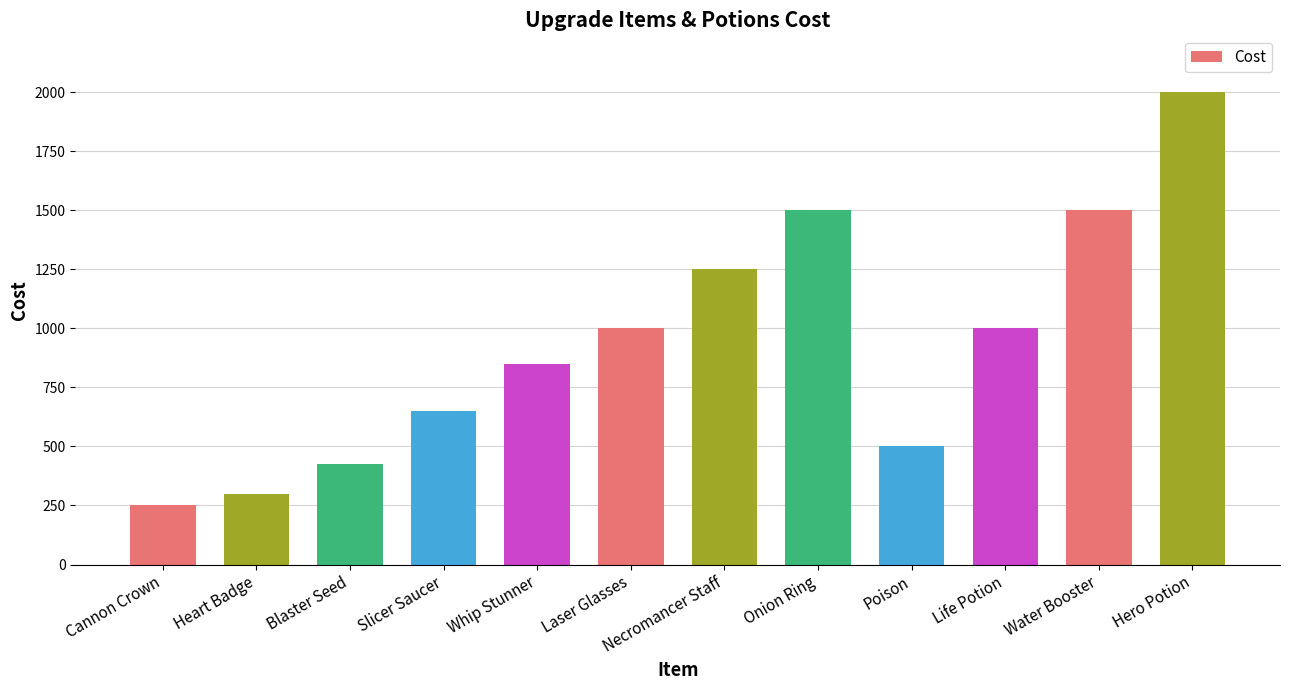

What is the sum of the values at Poison and Hero Potion?

2500